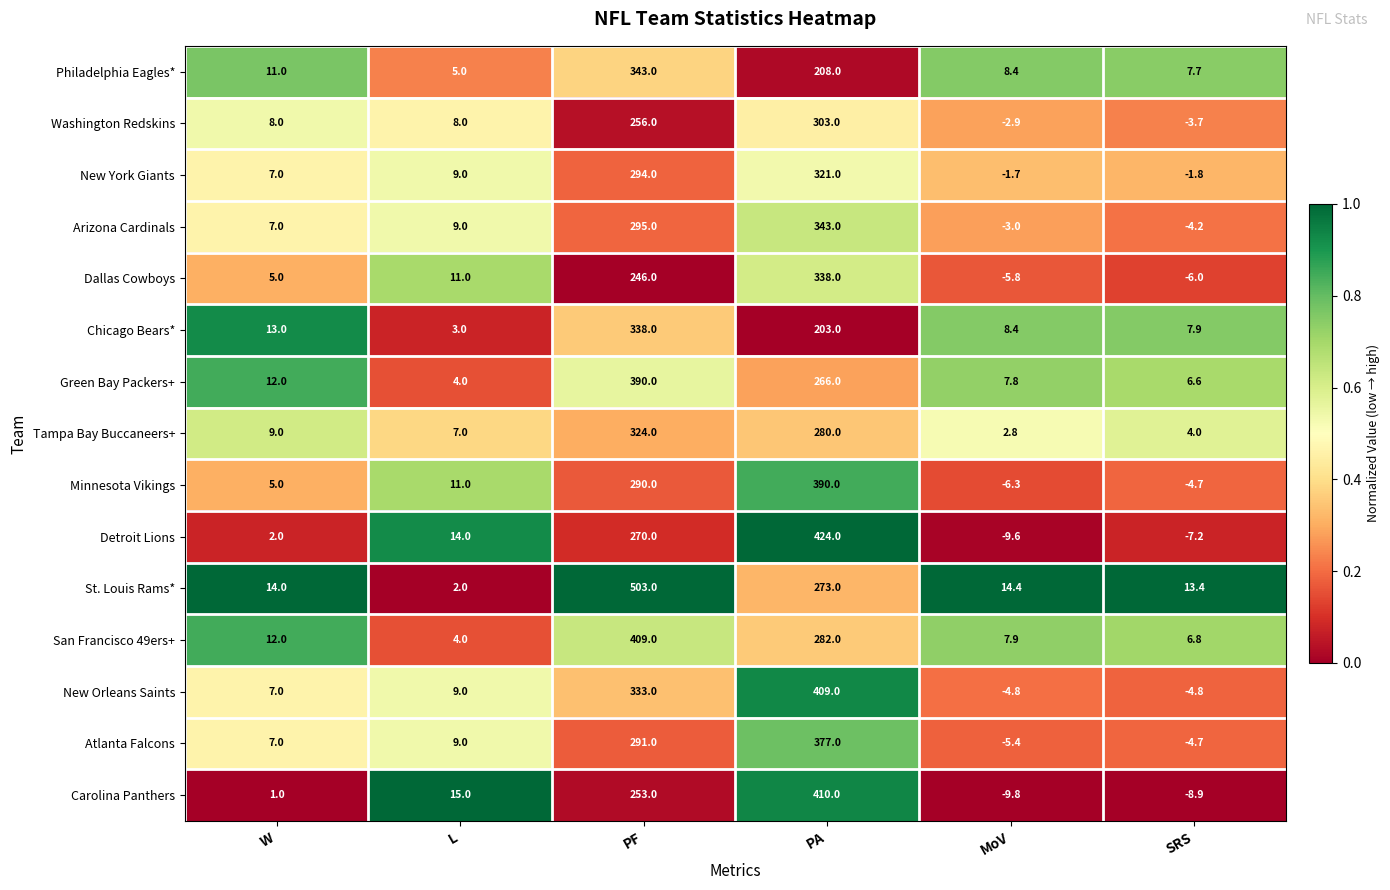

What is the sum of all Arizona Cardinals values?

646.8